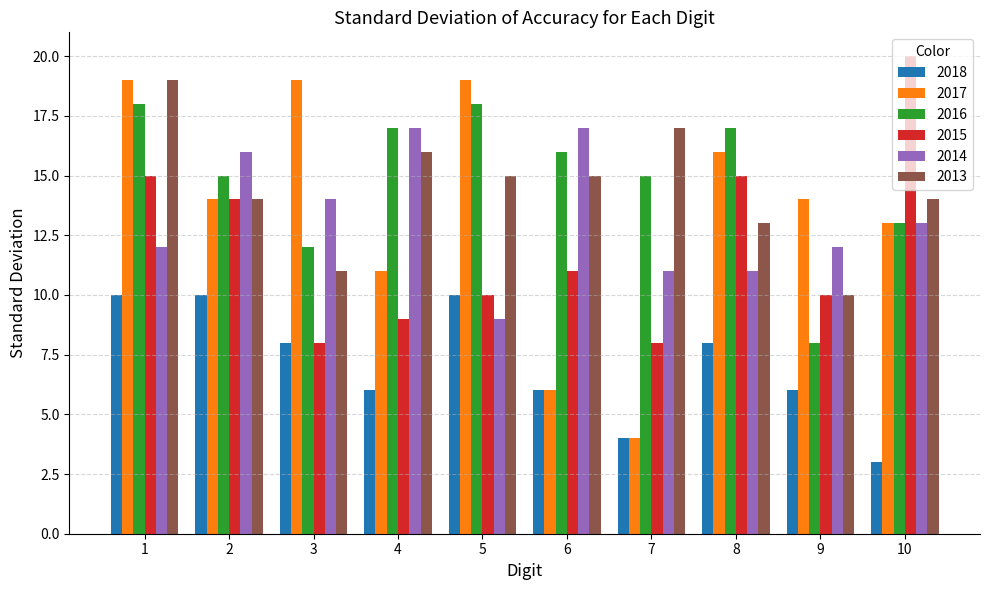

What is the minimum value shown in the chart?

3